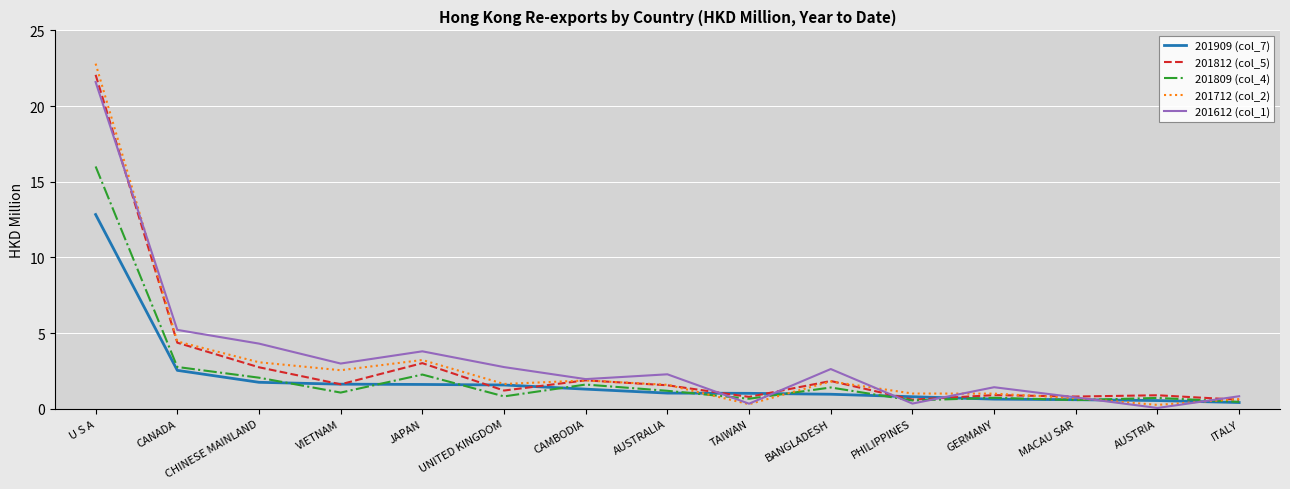

Between VIETNAM and AUSTRALIA, which series saw the biggest shift?

201712 (col_2)